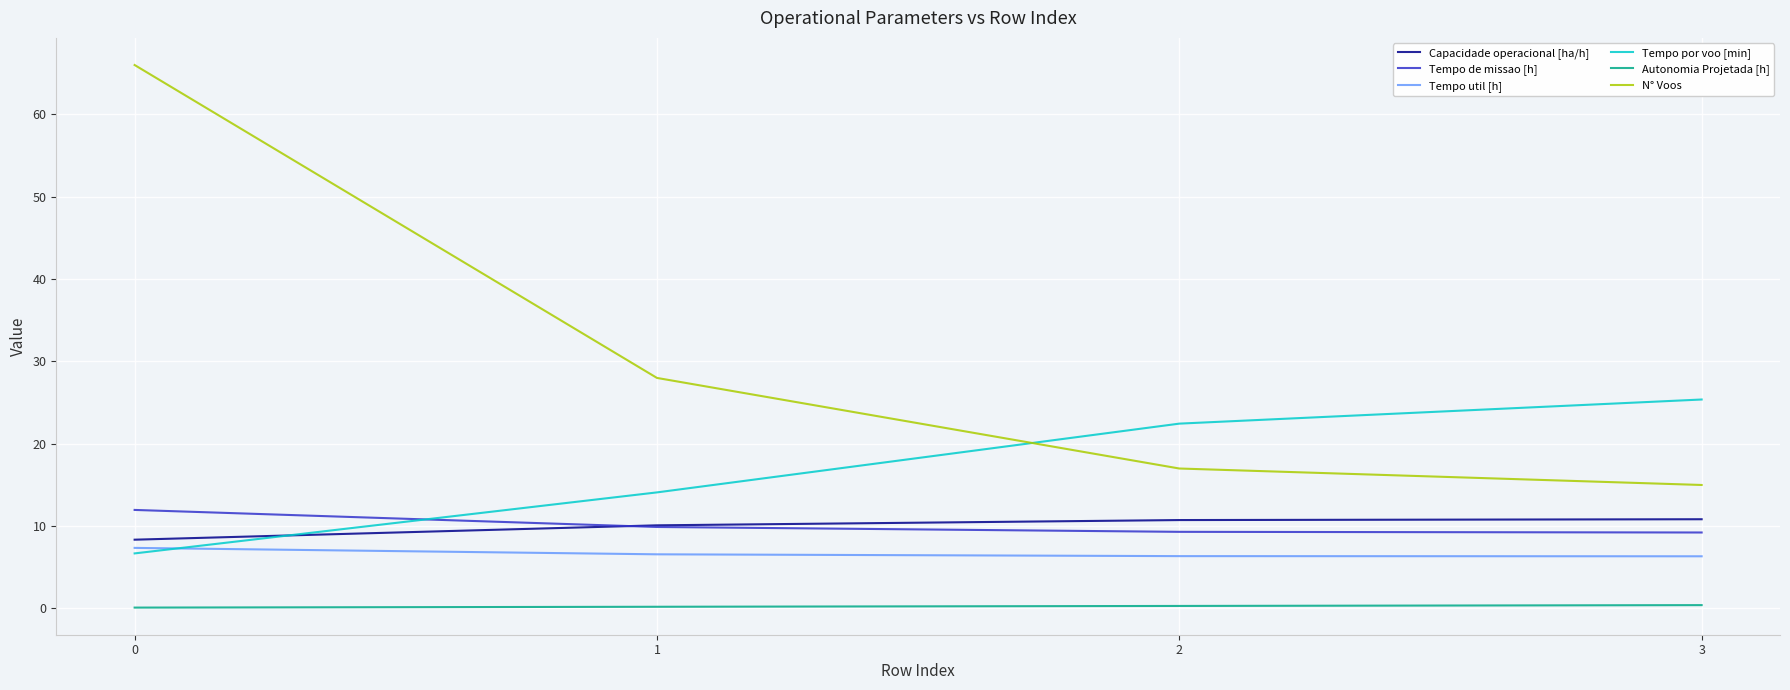

What is the maximum value shown in the chart?

66.0